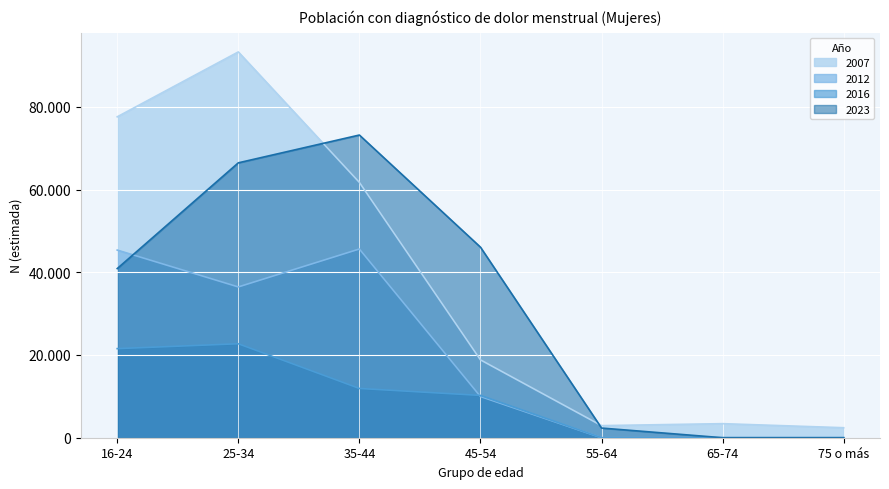

True or false: 2016 and 2007 intersect in this chart.

False